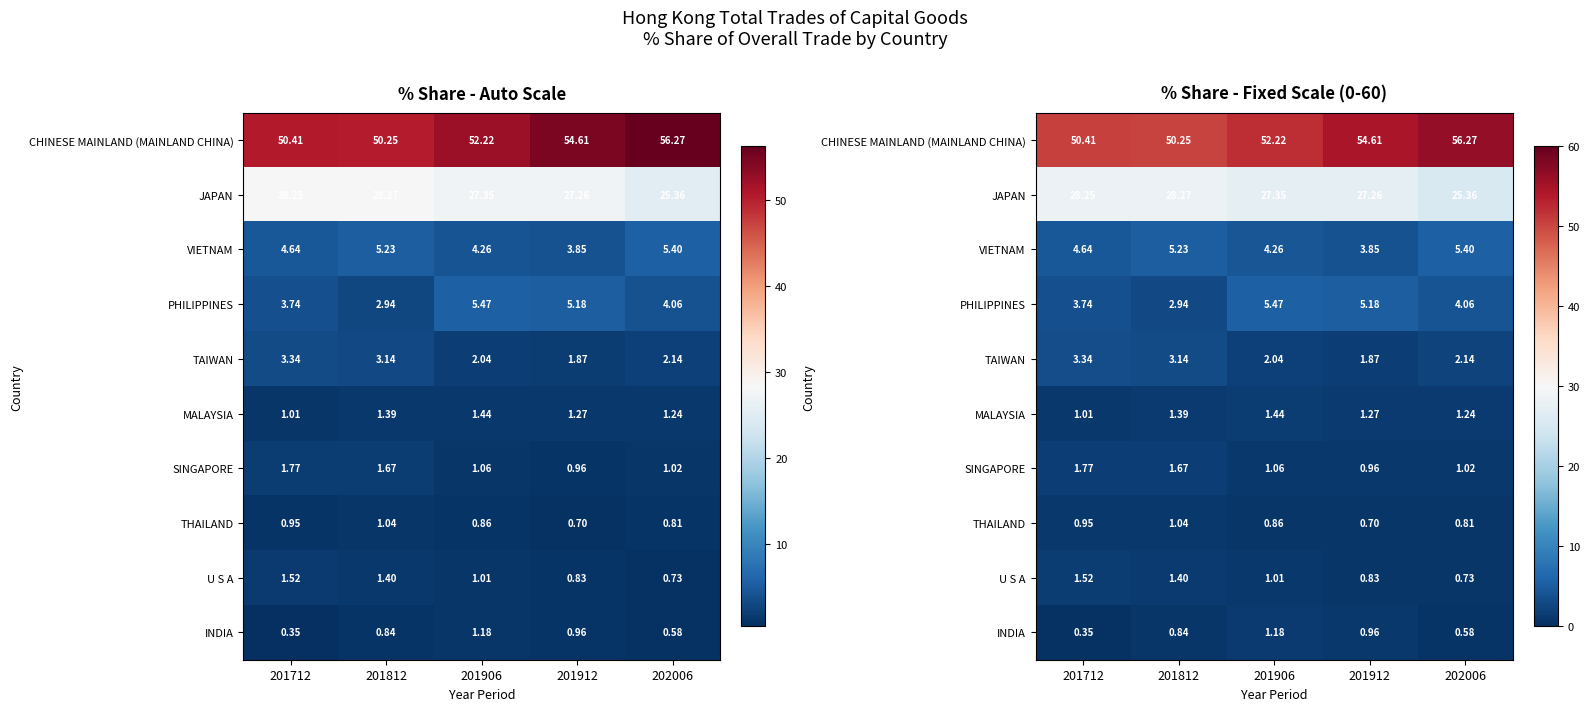

The MALAYSIA series shows 0.4 at 201912. True or false?

False